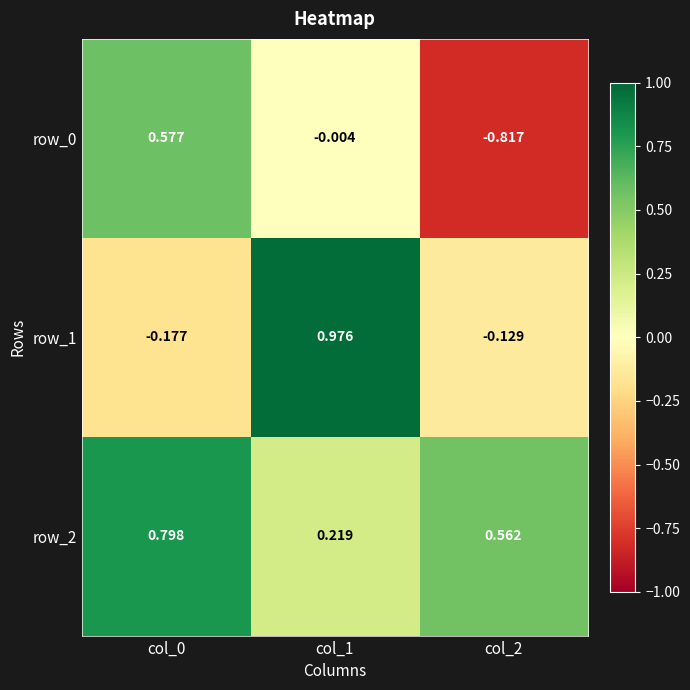

Is the value of row_2 at col_1 greater than the value of row_1 at col_2?

Yes